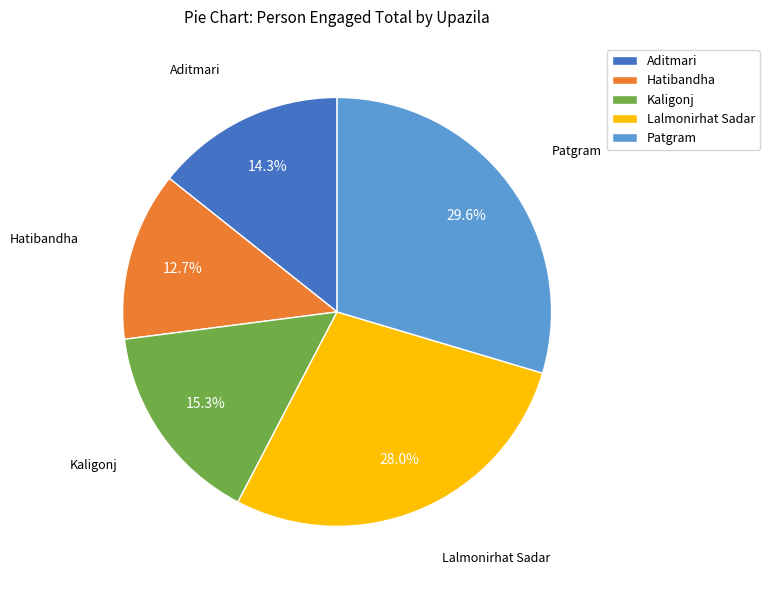

The Patgram slice represents 30% of the pie. True or false?

True